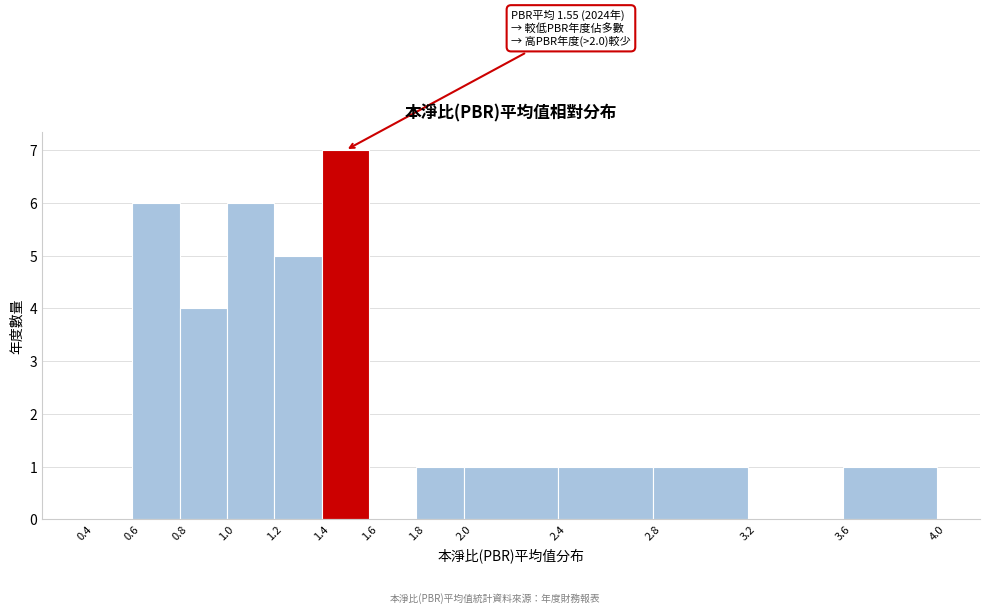

Which range on the x-axis has the tallest bar?

1.4 to 1.6